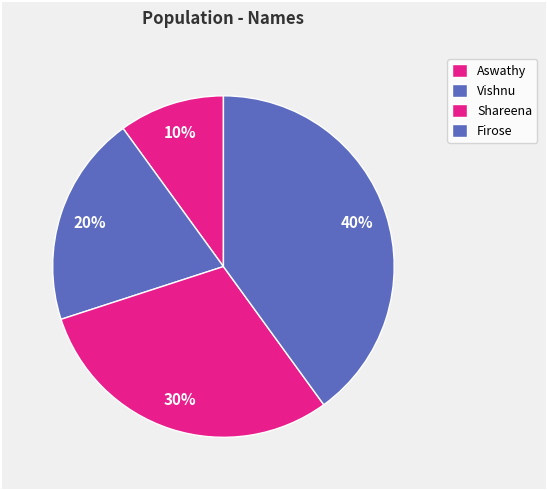

How many slices are in this pie chart?

4